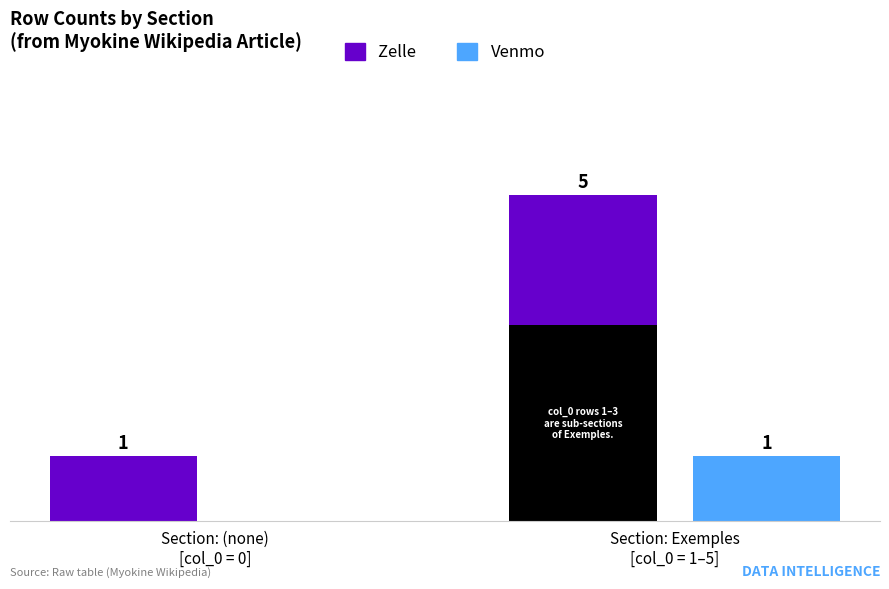

Which series changed the most between Section: (none)
[col_0 = 0] and Section: Exemples
[col_0 = 1–5]?

Zelle